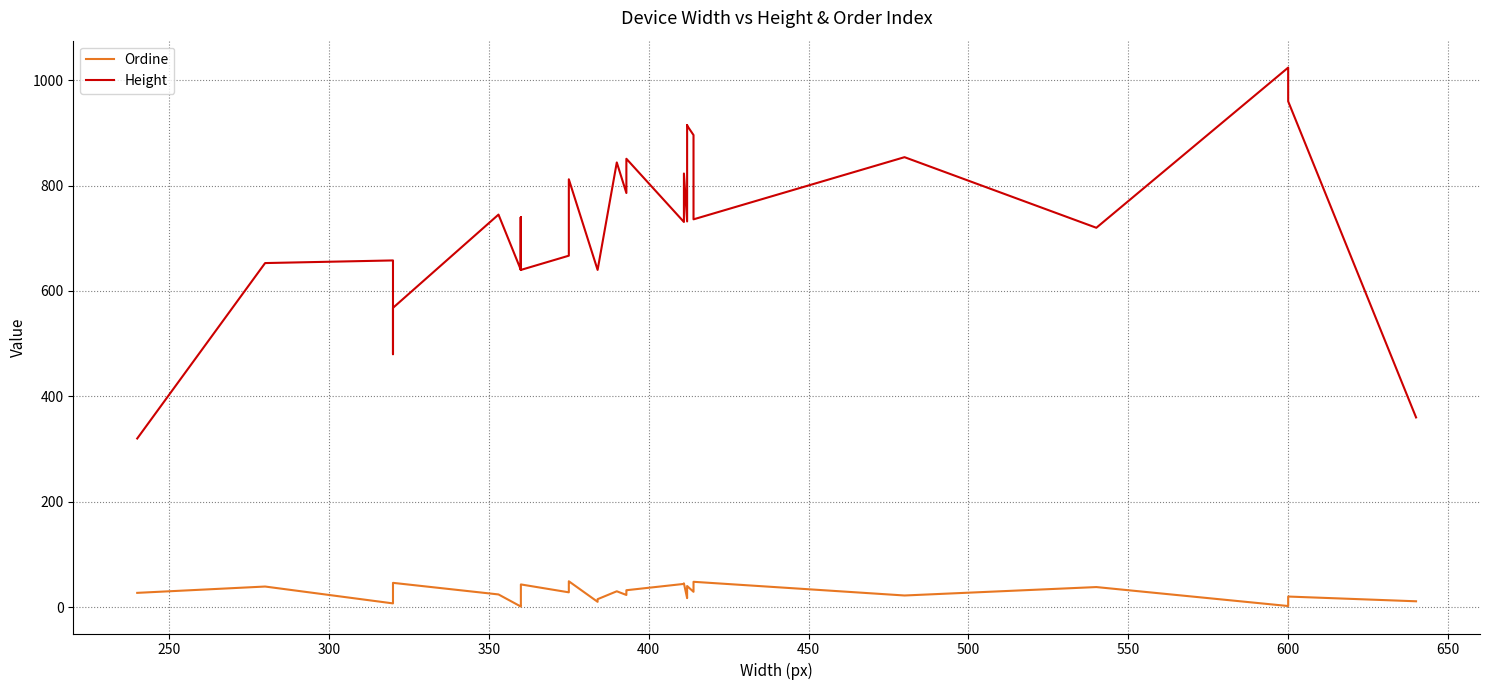

Reading left to right, transcribe all the data shown in this chart.

Ordine: 27	39	7	21	26	46	24	1	3	4	5	6	12	13	16	33	43	28	47	49	10	15	30	23	31	32	44	45	17	18	19	34	40	29	48	22	38	2	20	11
Height: 320	653	658	533	480	568	745	640	640	640	640	740	640	640	640	740	640	667	667	812	640	640	844	786	786	851	731	823	732	732	732	915	914	896	736	854	720	1024	960	360